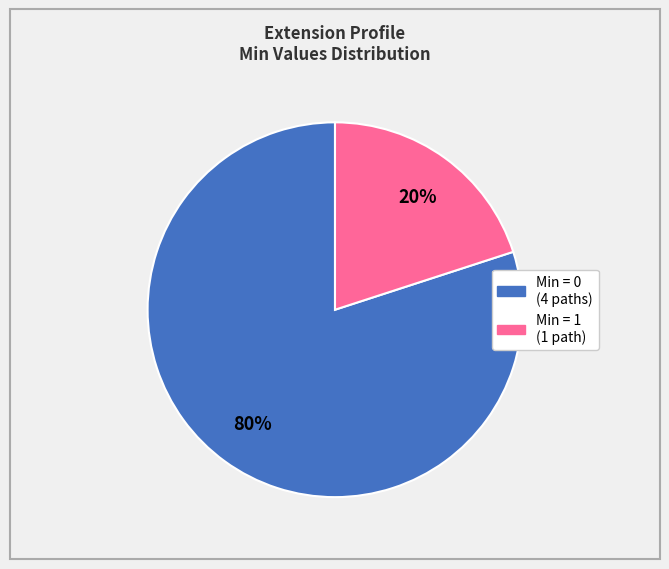

How many slices are in this pie chart?

2